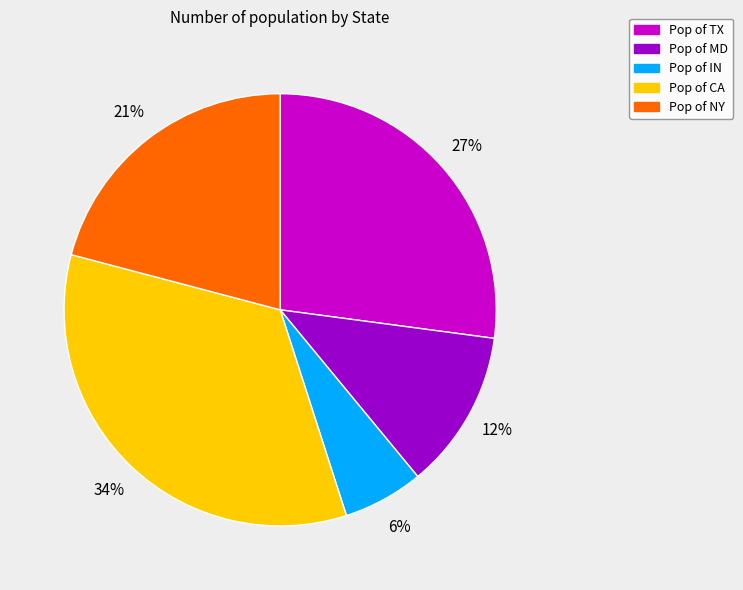

How many slices are in this pie chart?

5